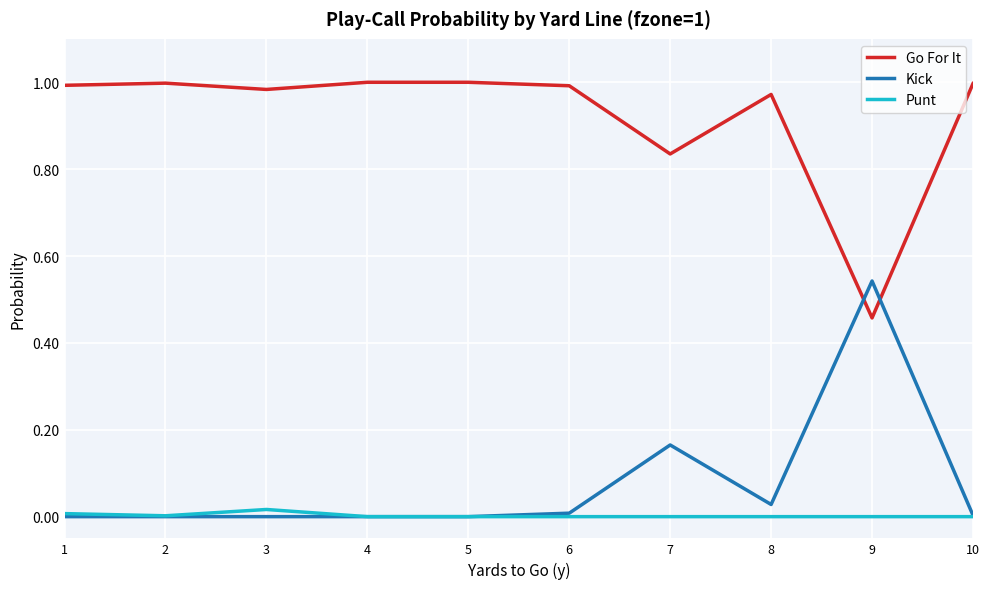

What is the average value of the Go For It series?

0.9